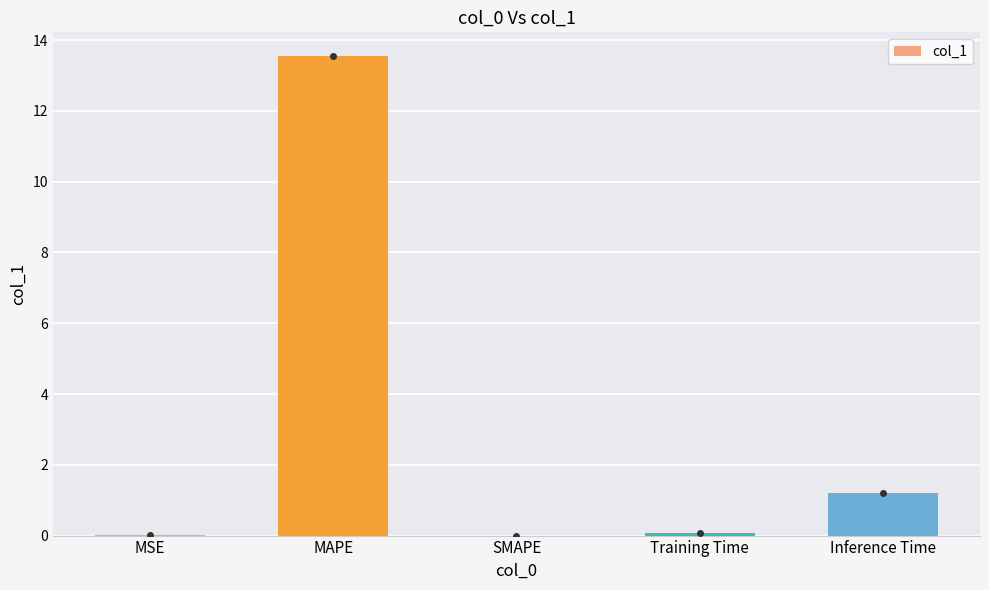

Between Training Time and MAPE, which is larger?

MAPE